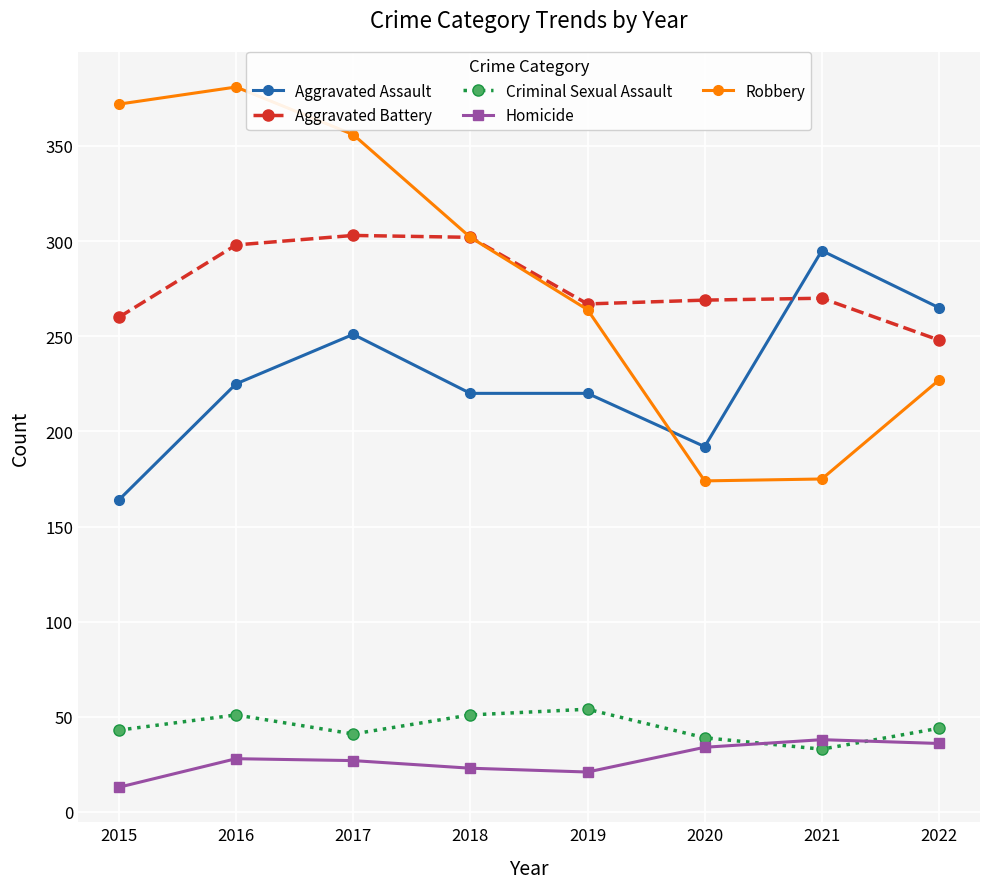

The Aggravated Battery series shows 91 at 2015. True or false?

False